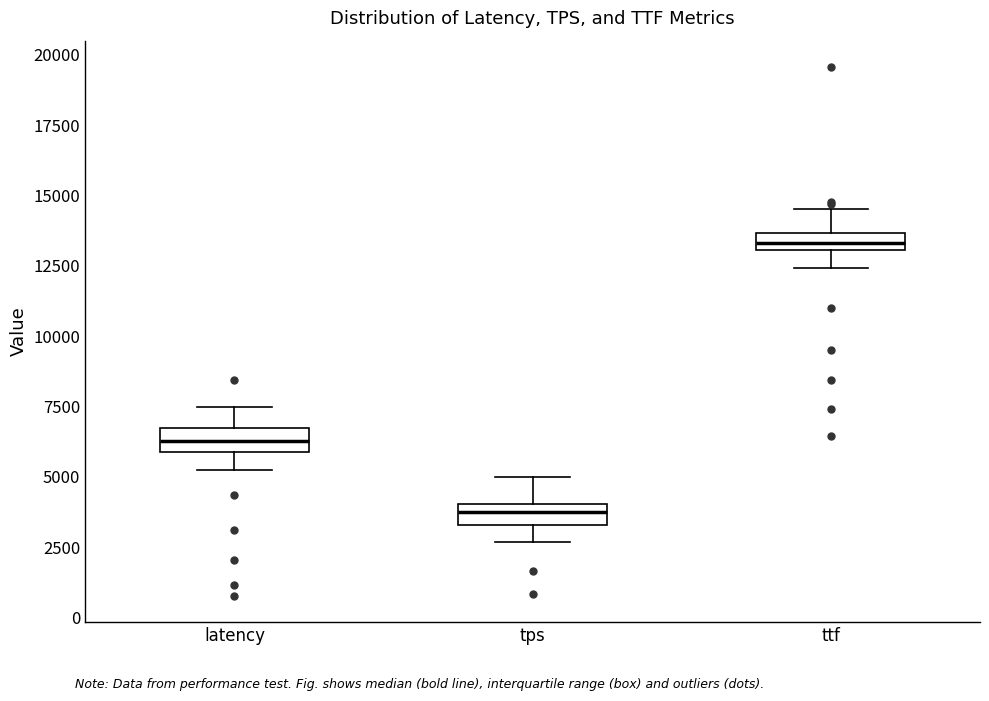

Where does the upper whisker of the box for ttf end on the y-axis? The values are not printed on the chart, so give them approximately, as read against the axis.

14500